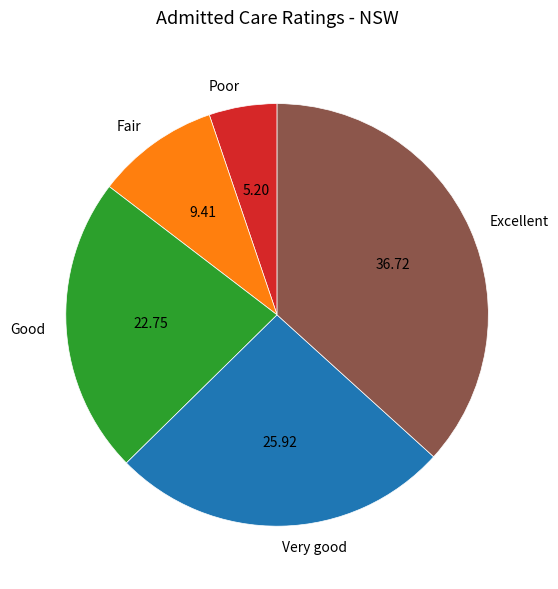

What is the smallest slice in the pie chart?

Poor